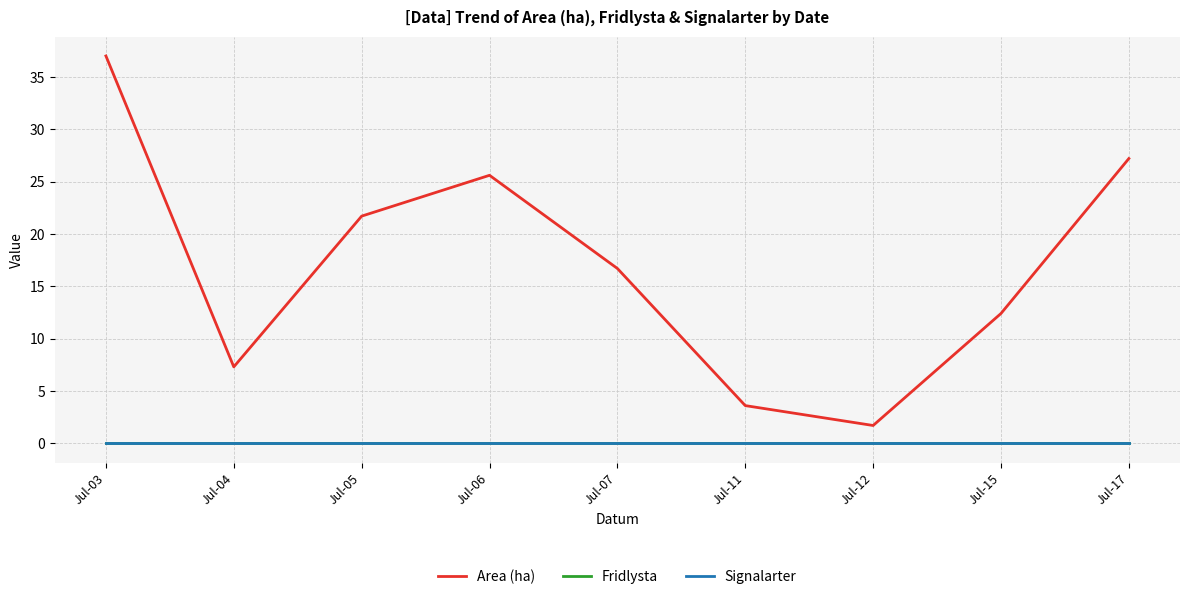

Is the value of Fridlysta at Jul-11 greater than the value of Area (ha) at Jul-11?

No